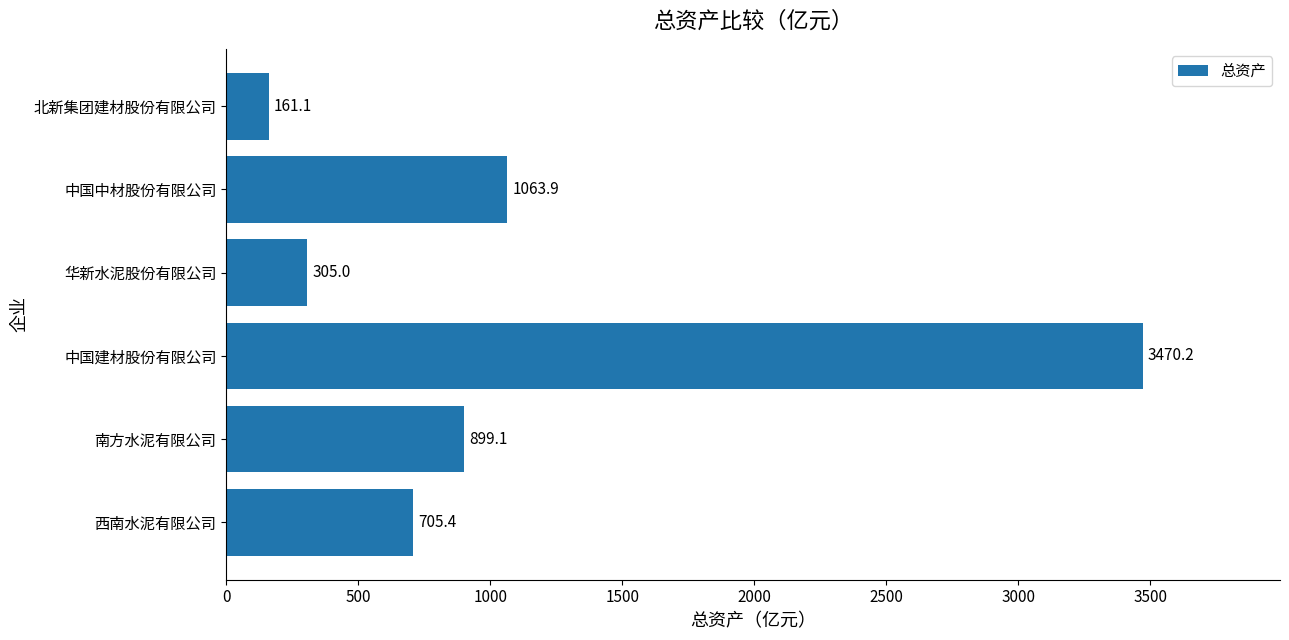

What is the change in value from 华新水泥股份有限公司 to 北新集团建材股份有限公司?

-143.9